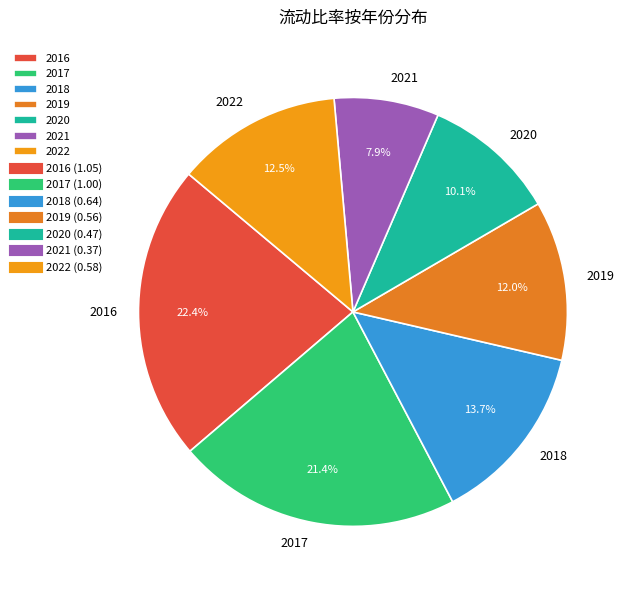

Does 2018 account for over 50% of the chart?

No